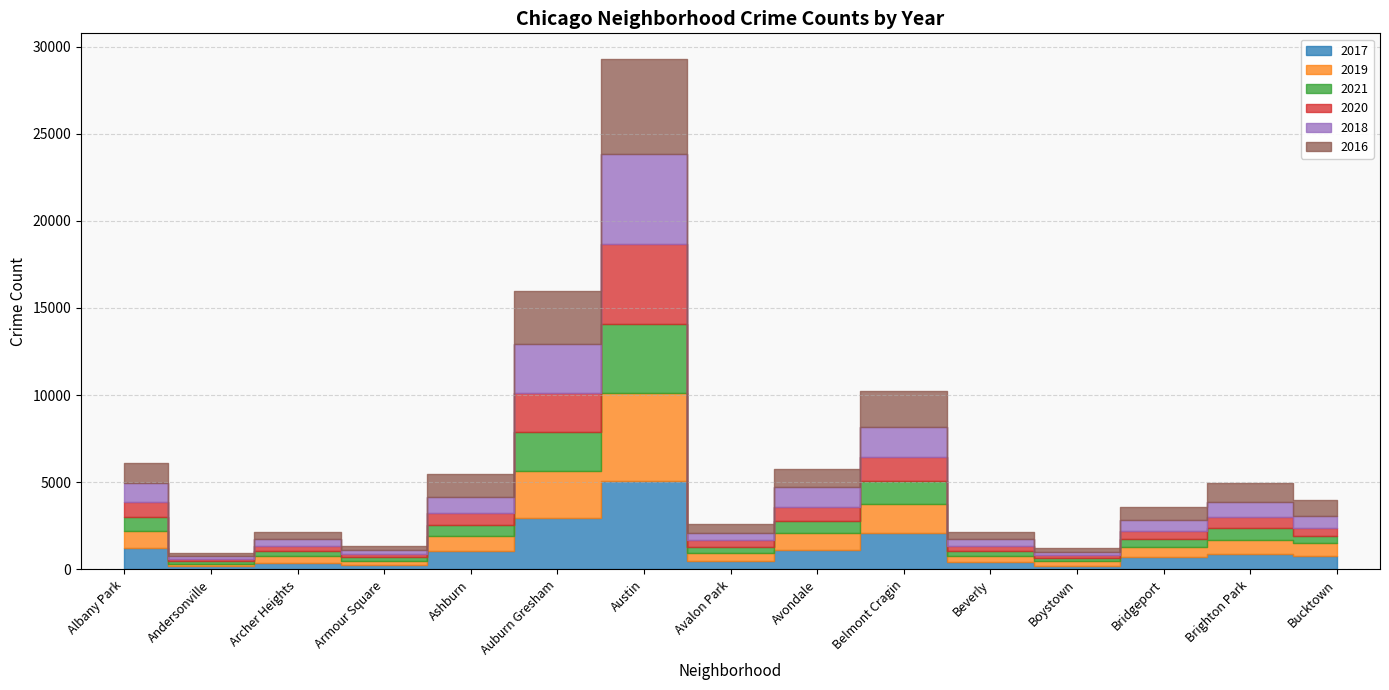

Where does the 2017 series first go above 795?

Albany Park